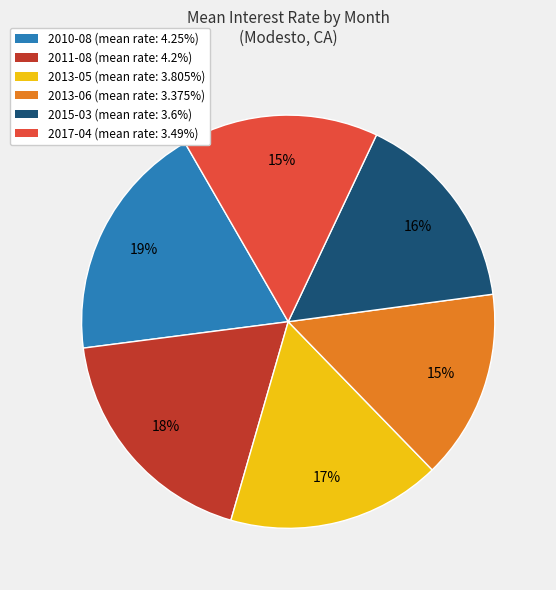

How many segments does this pie chart have?

6